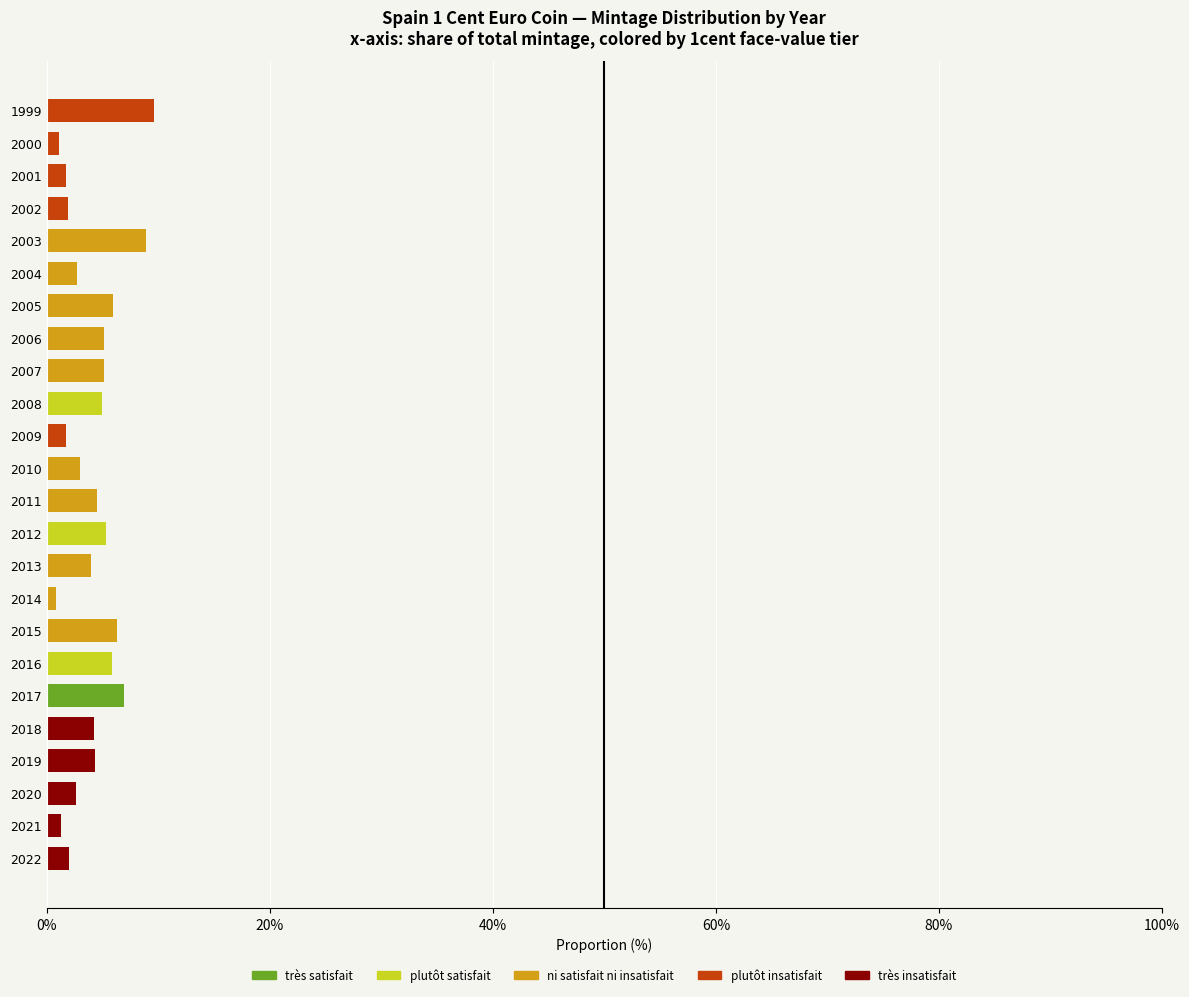

Is it true that très satisfait equals 0.0 at 1999?

True